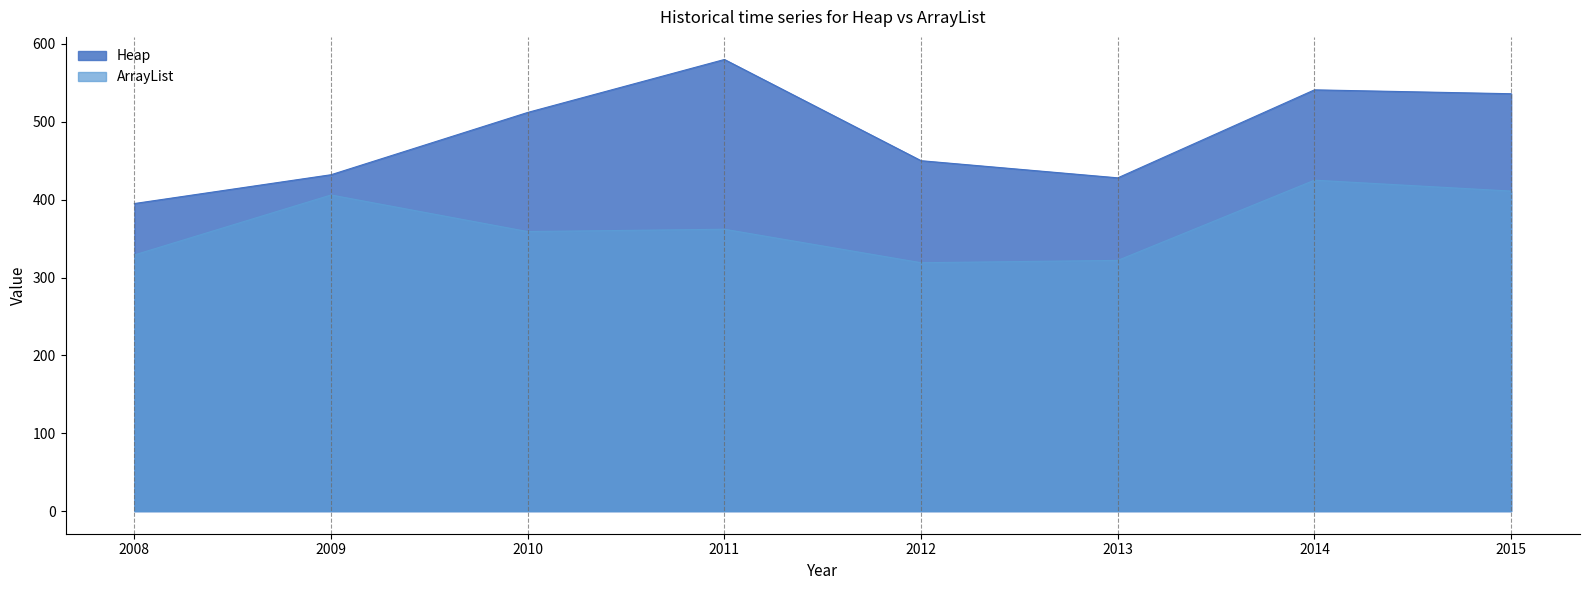

True or false: ArrayList and Heap cross at least once.

False